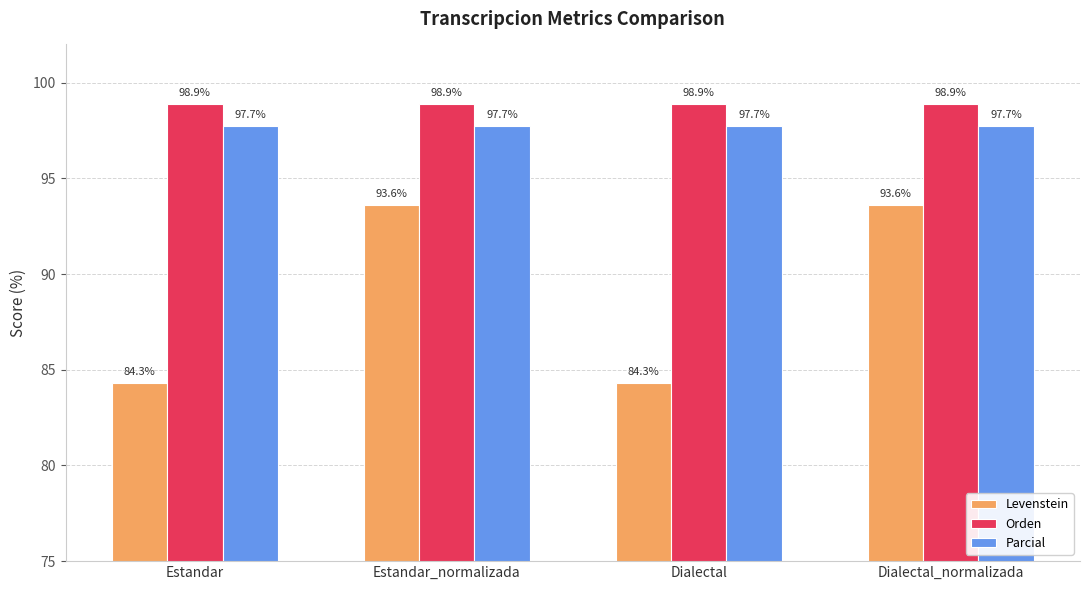

How many distinct data groups are displayed?

3